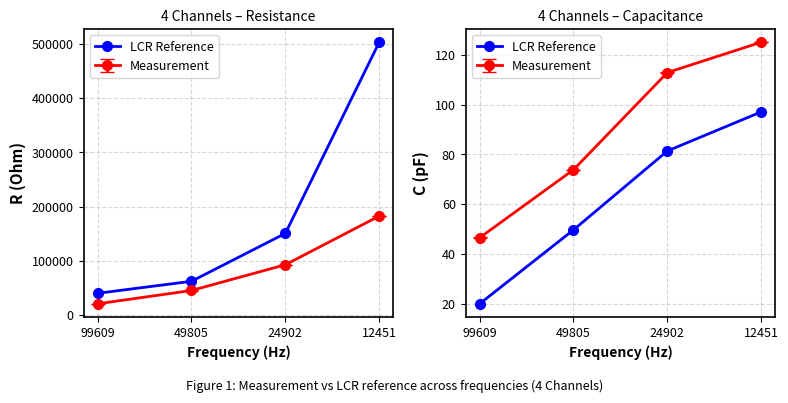

Where is the data nearest to the value 58?

49805